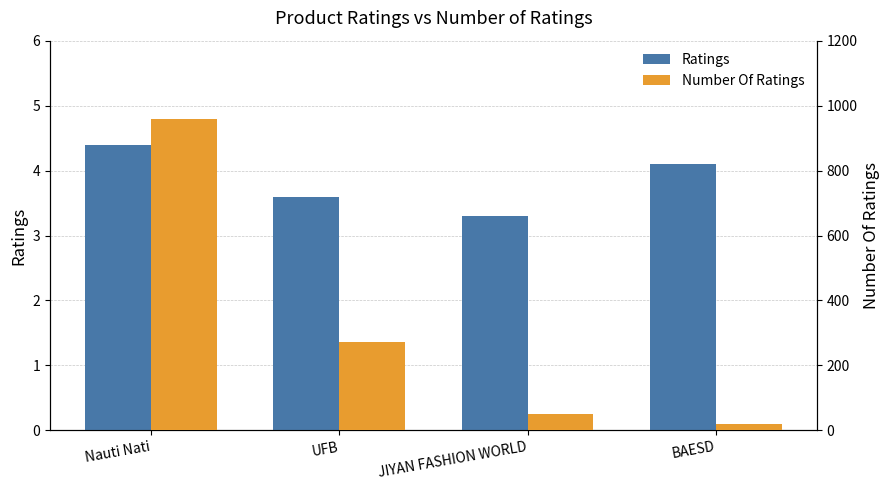

Rank the series at JIYAN FASHION WORLD from highest to lowest value.

Number Of Ratings, Ratings